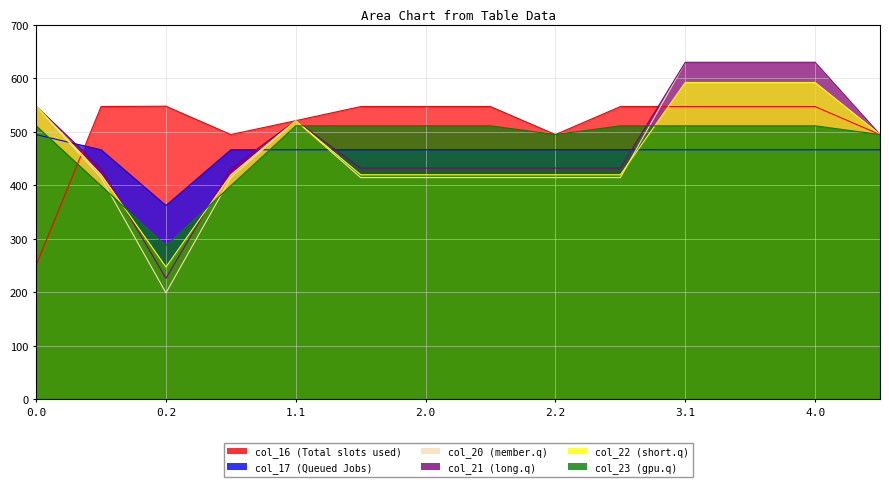

Does the chart have visible grid lines?

Yes